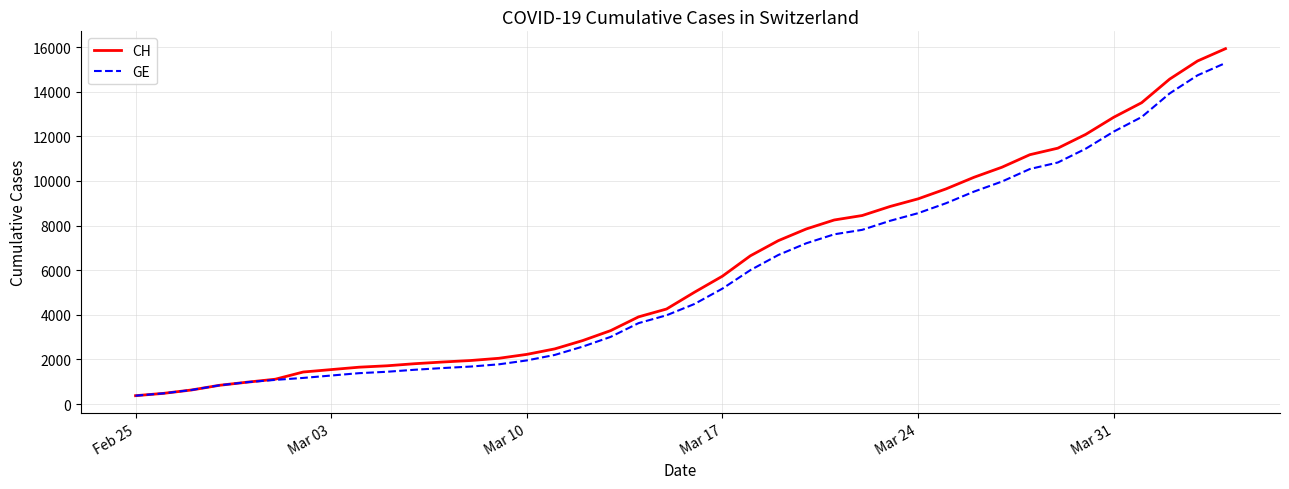

Count the number of data series in this chart.

2